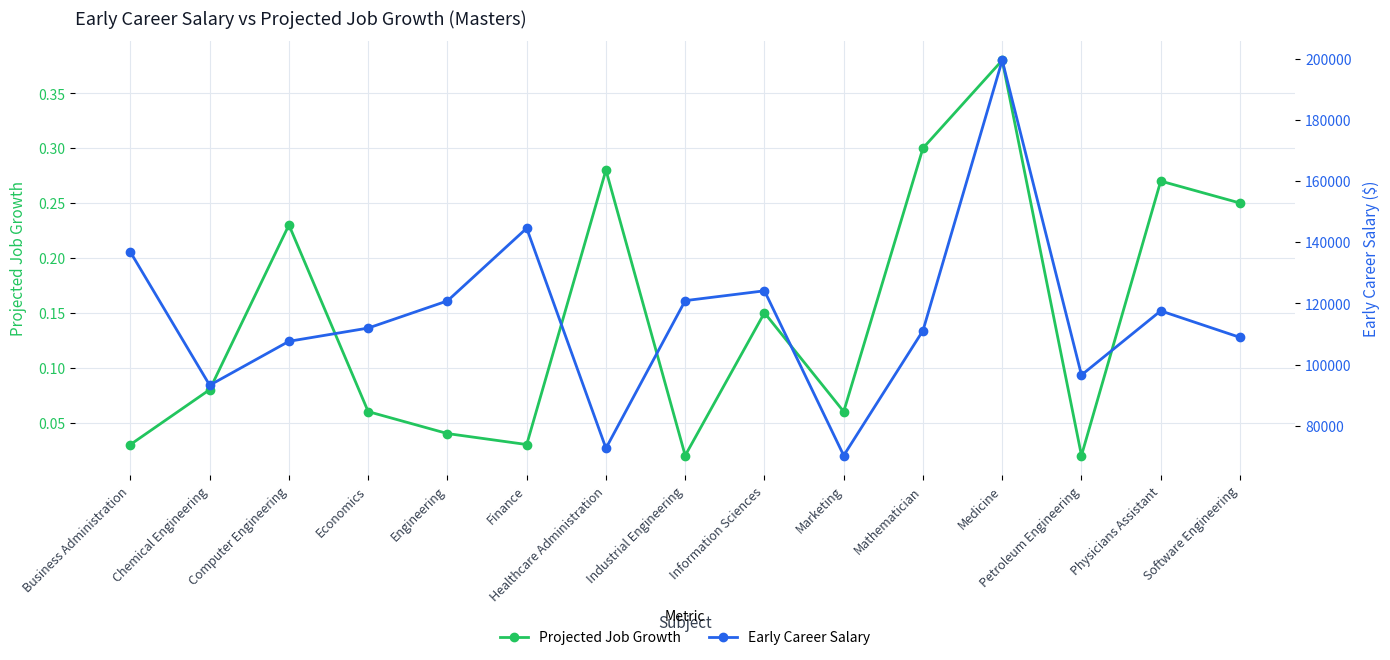

True or false: Projected Job Growth and Early Career Salary cross at least once.

False